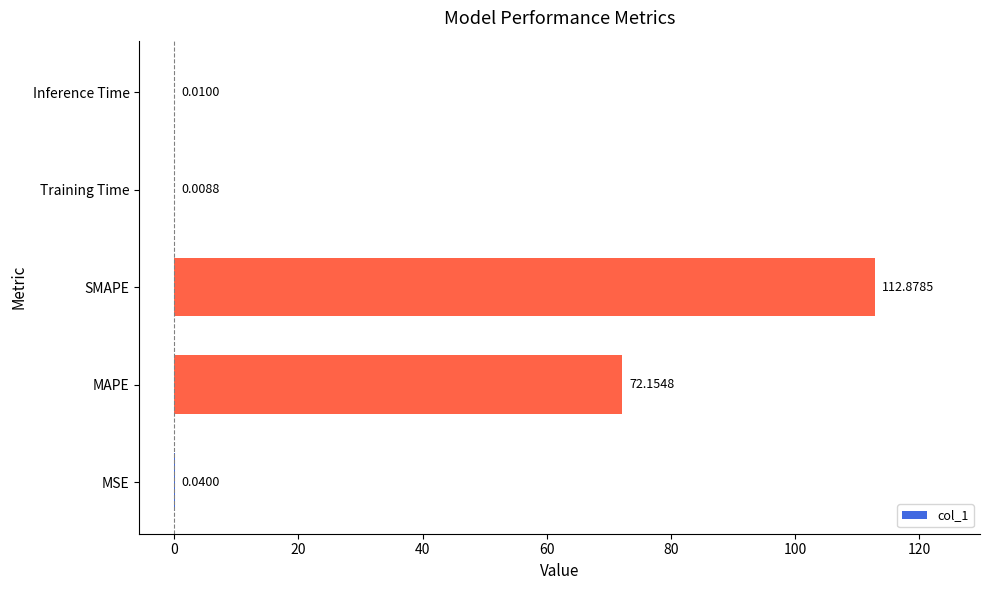

What is the sum of all values?

185.1